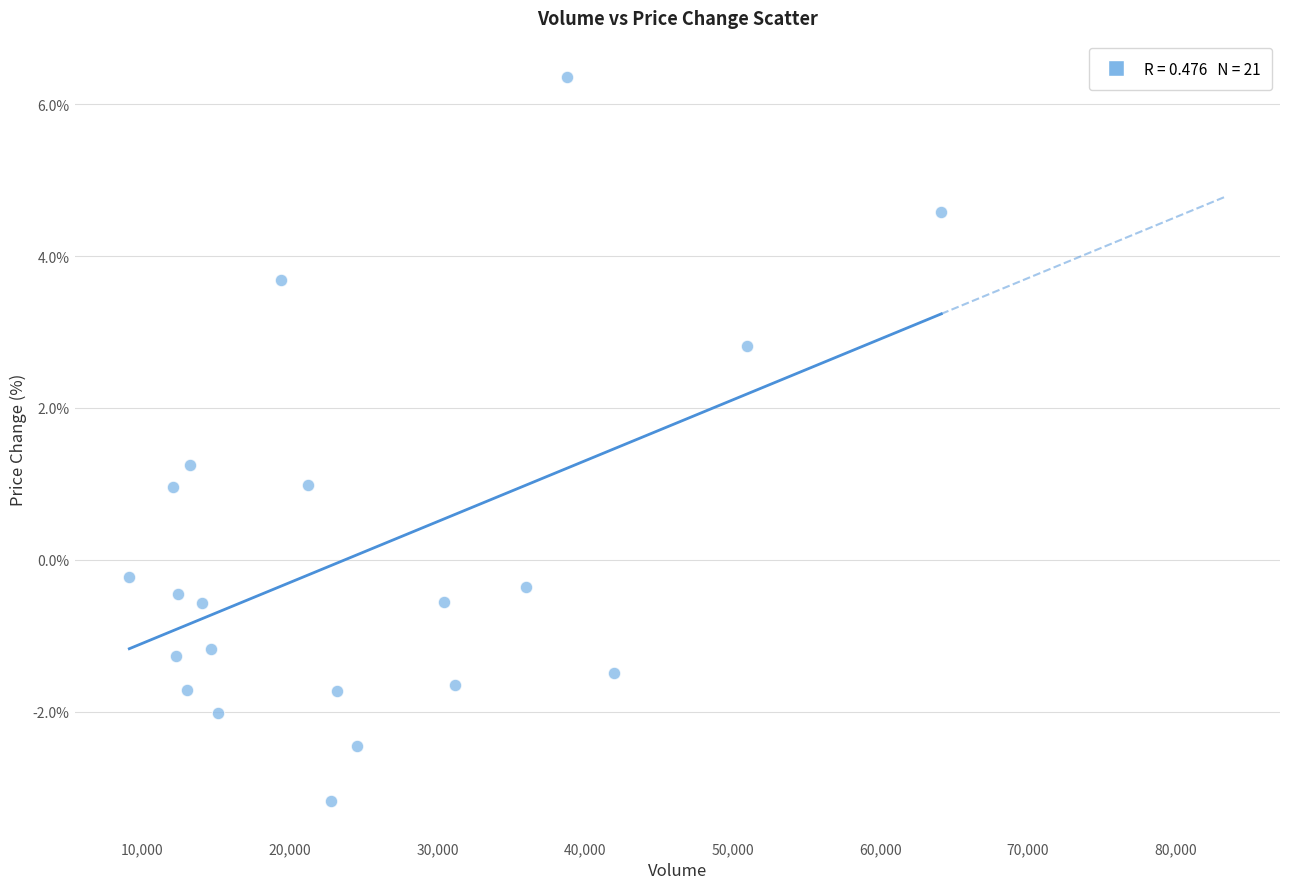

What is the range of X values (max minus min)?

55021.0